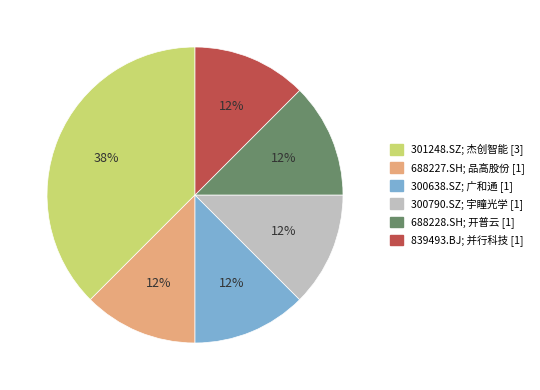

Is it true that 688228.SH; 开普云 [1] is 12% of the pie?

True